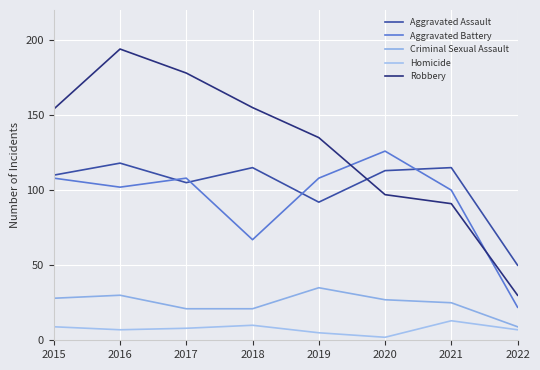

True or false: Robbery and Aggravated Assault intersect in this chart.

True